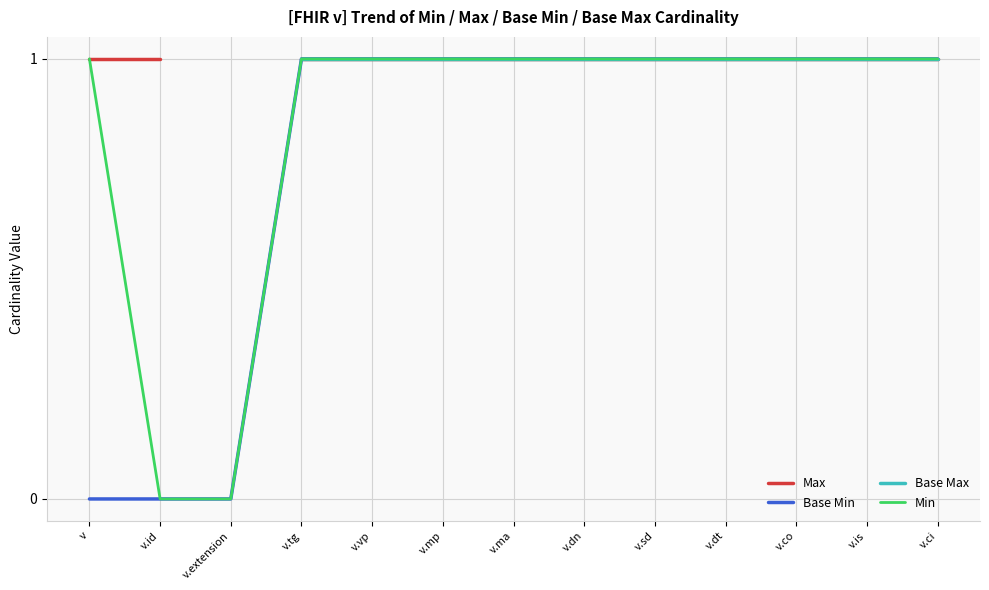

What is the label of the 1st point from the left?

v